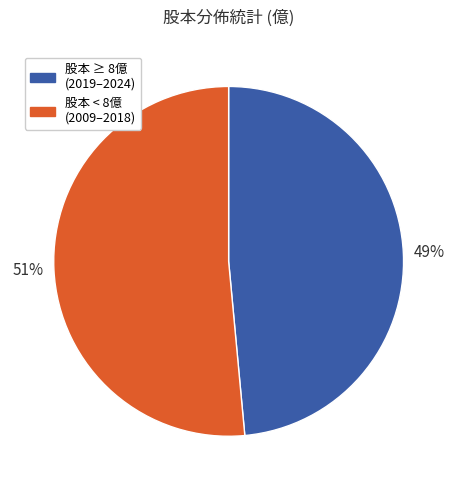

To the nearest percent, what is the average slice percentage?

50%